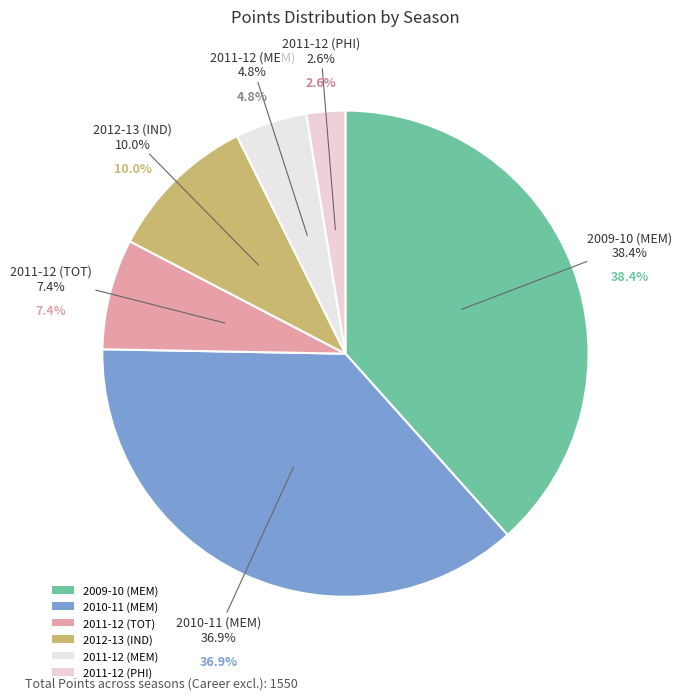

Is there a majority slice in this chart?

No